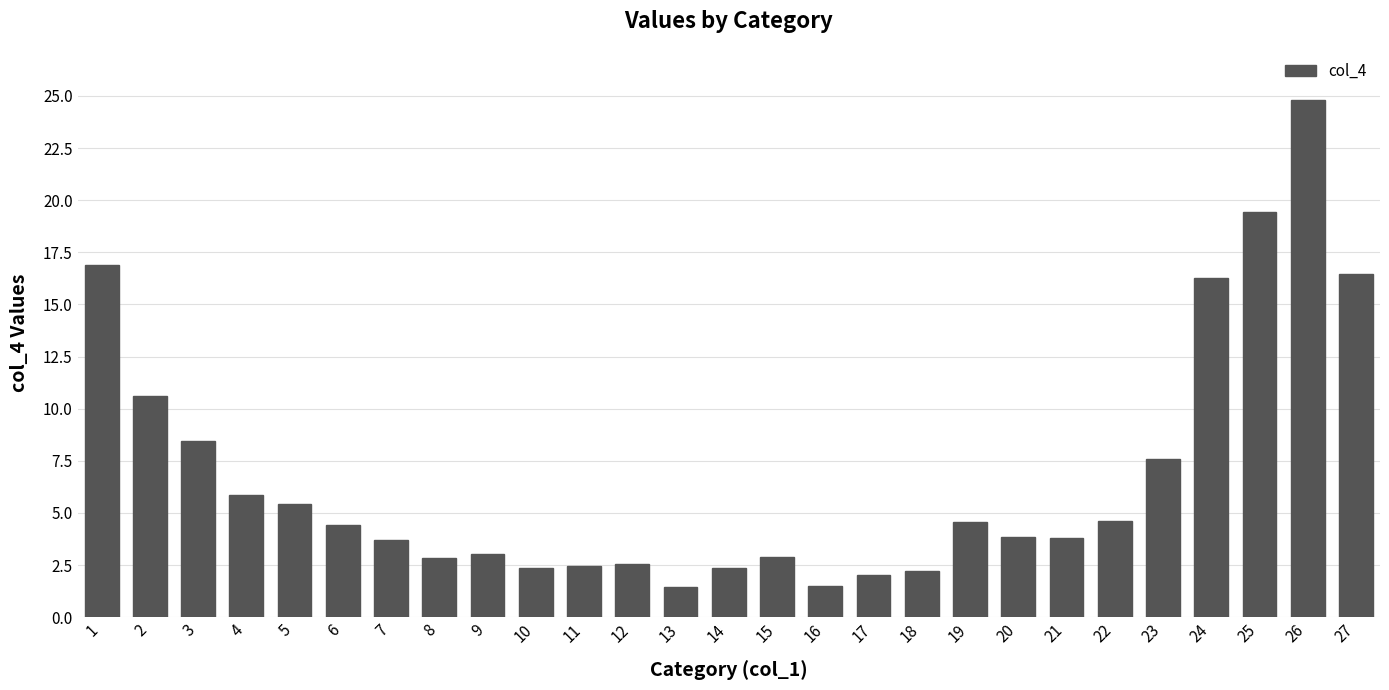

Which has a higher value, 9 or 26?

26